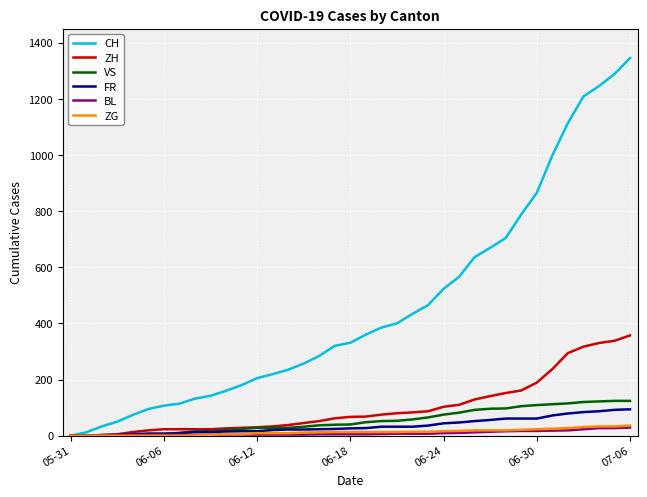

What is the greatest value displayed?

1345